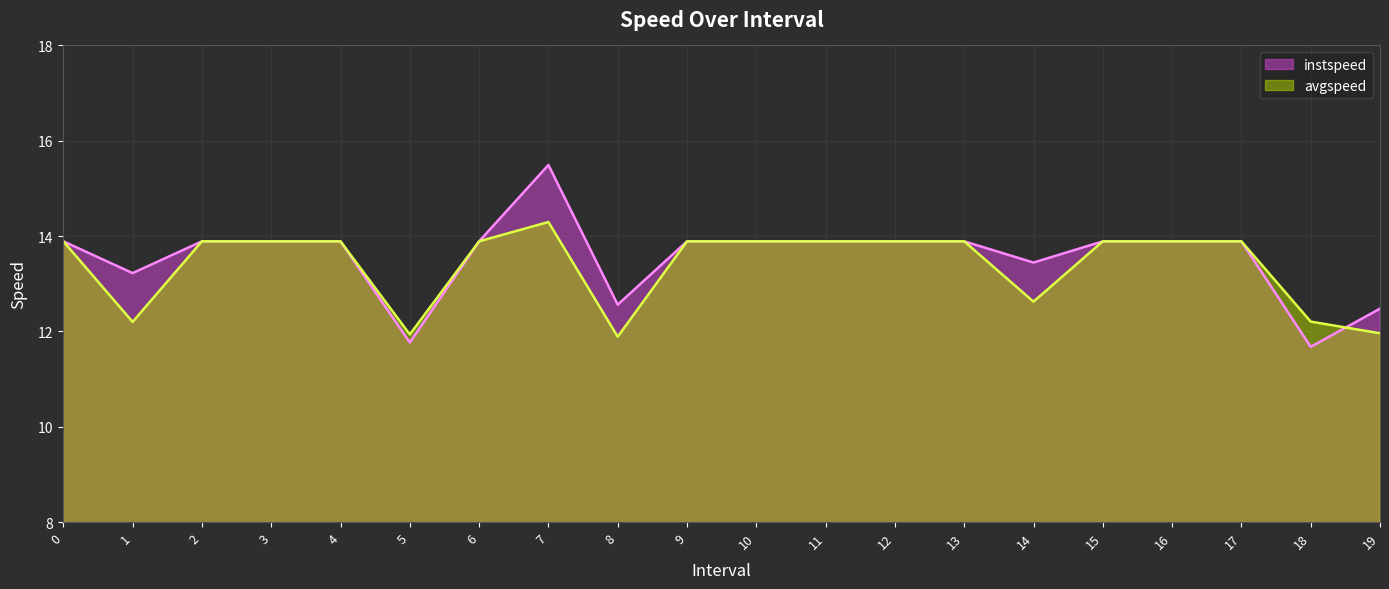

Reading left to right, what are all the values shown in this chart?

instspeed: 13.9	13.2	13.9	13.9	13.9	11.8	13.9	15.5	12.6	13.9	13.9	13.9	13.9	13.9	13.4	13.9	13.9	13.9	11.7	12.5
avgspeed: 13.9	12.2	13.9	13.9	13.9	11.9	13.9	14.3	11.9	13.9	13.9	13.9	13.9	13.9	12.6	13.9	13.9	13.9	12.2	12.0